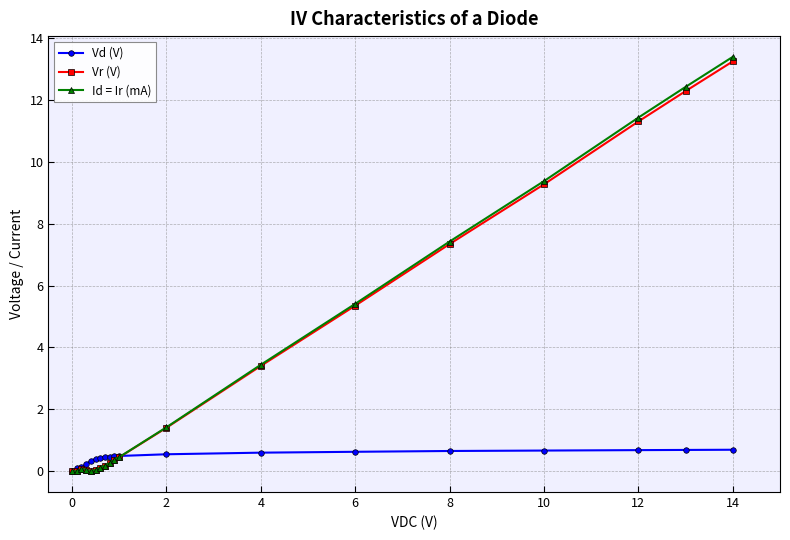

Which series has the largest range (max minus min)?

Id = Ir (mA)